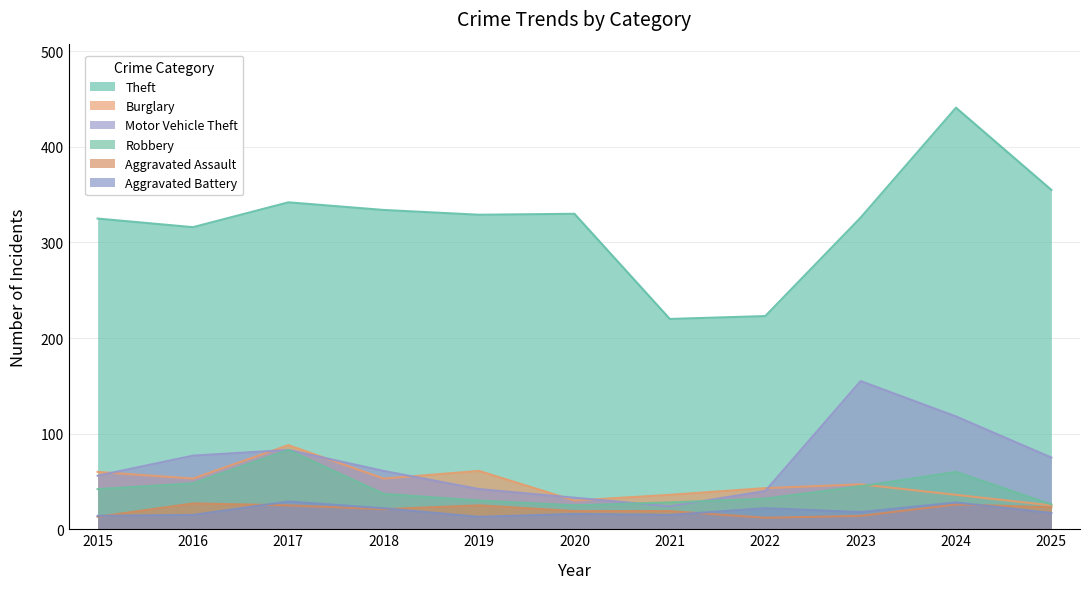

At which label does Theft first exceed 329?

2017